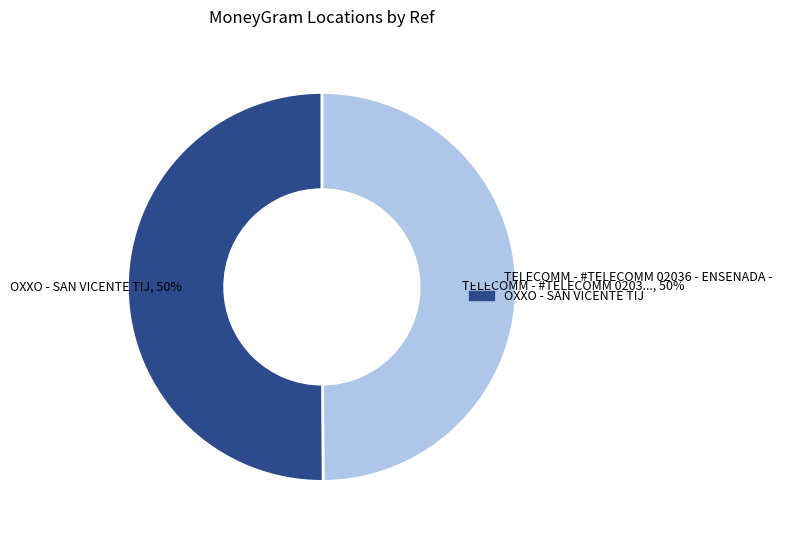

To the nearest percent, what is the average slice percentage?

50%